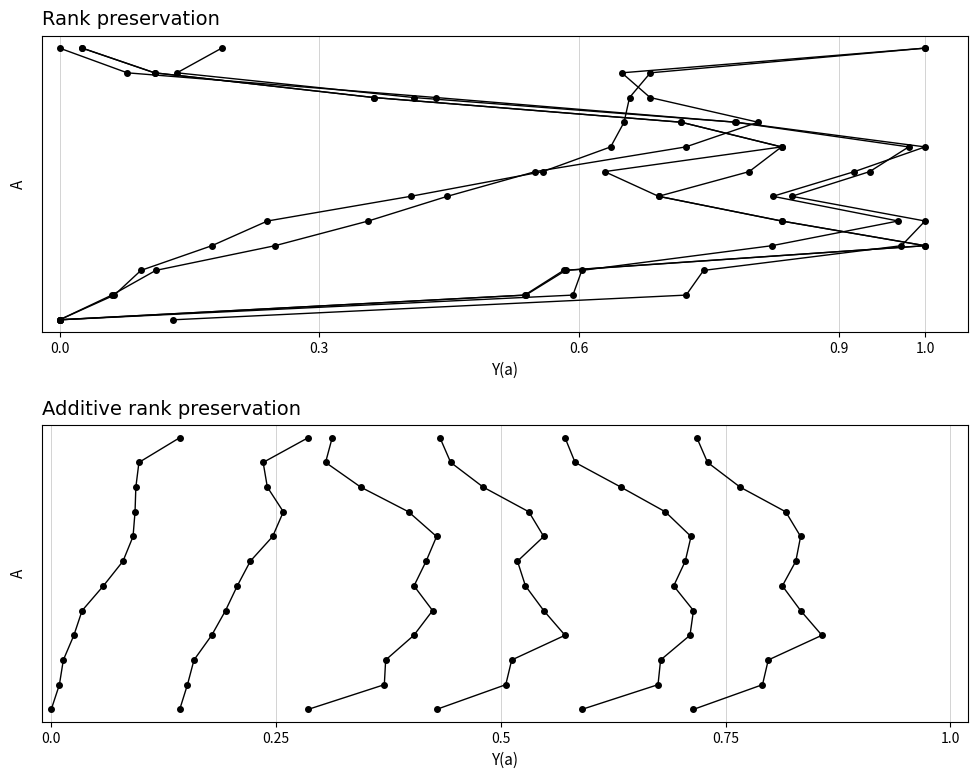

The Net Income series shows 13 at 8. True or false?

False